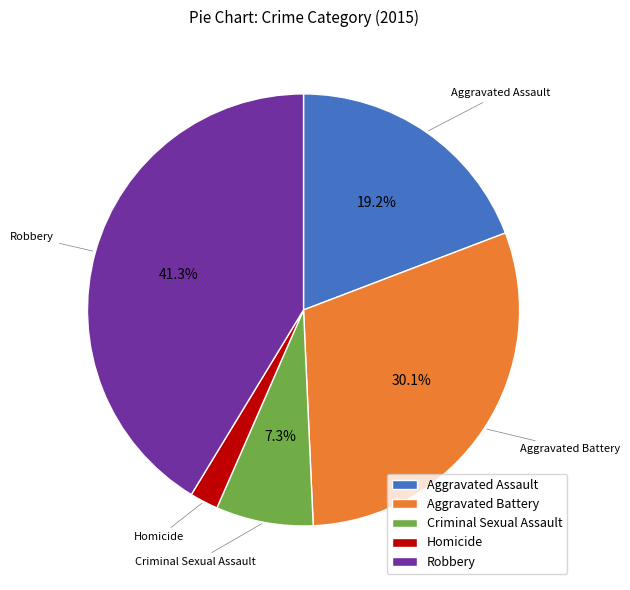

Which slice is the smallest?

Homicide